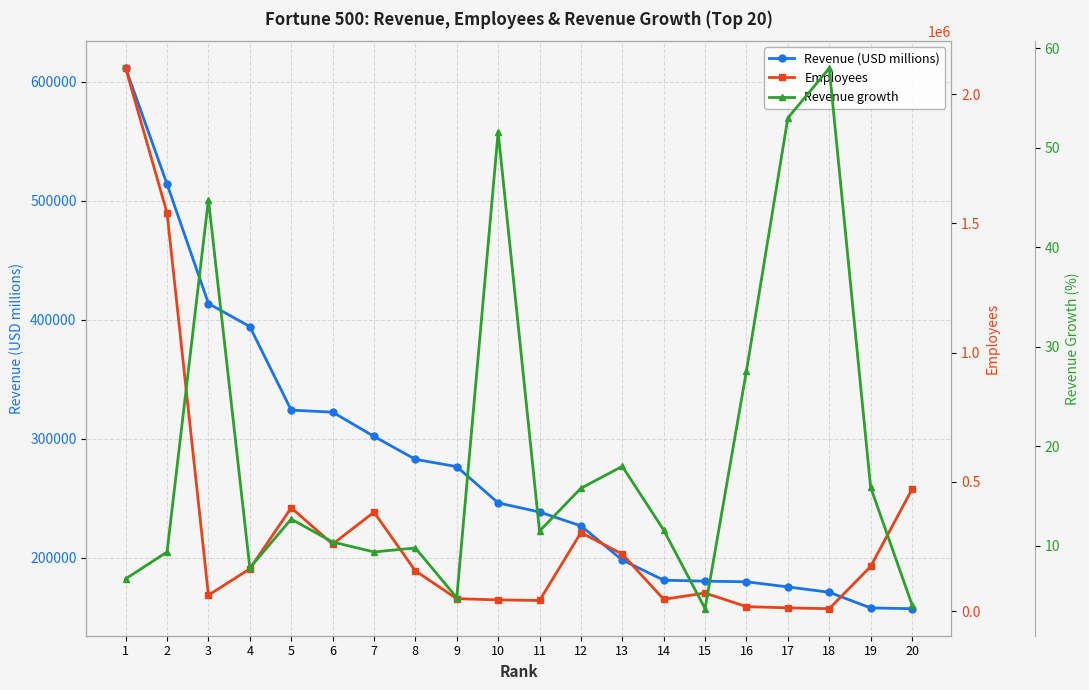

How many lines are shown in the chart?

3